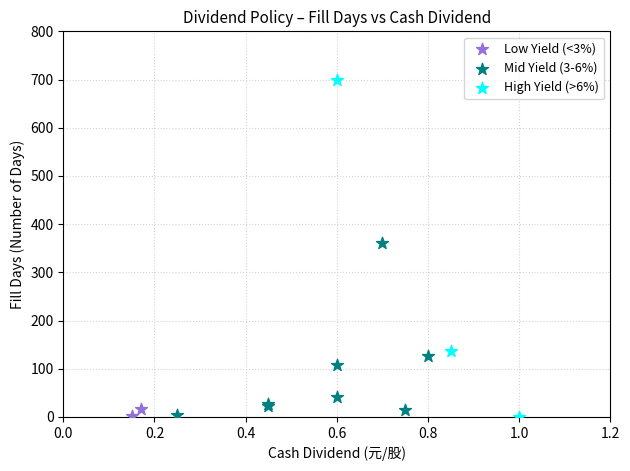

What are all the series names shown in the legend?

Low Yield (<3%), Mid Yield (3-6%), High Yield (>6%)